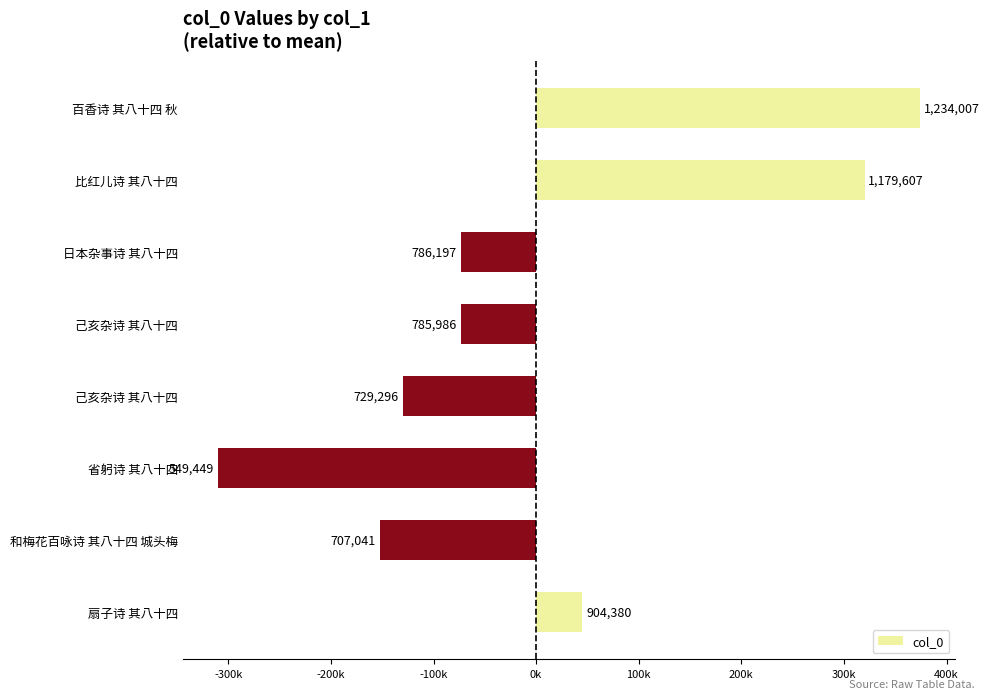

Does the chart contain stacked bars?

No